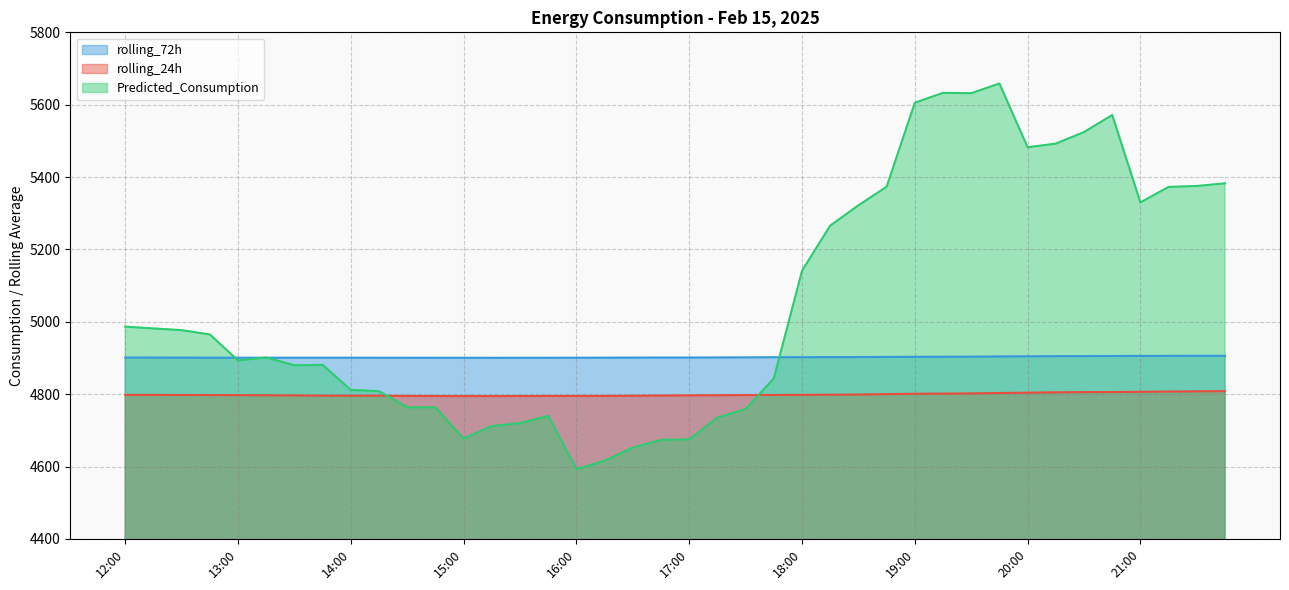

Which series has the largest range (max minus min)?

Predicted_Consumption